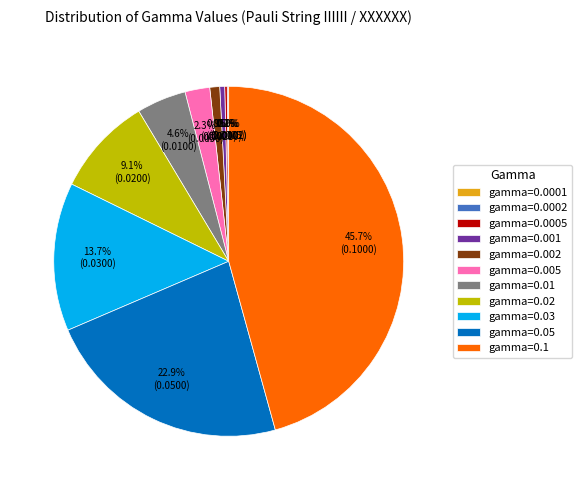

Does gamma=0.03 account for over 50% of the chart?

No